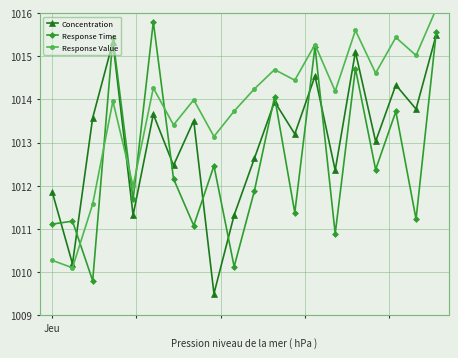

What is the lowest value of the Response Time series?

1009.8